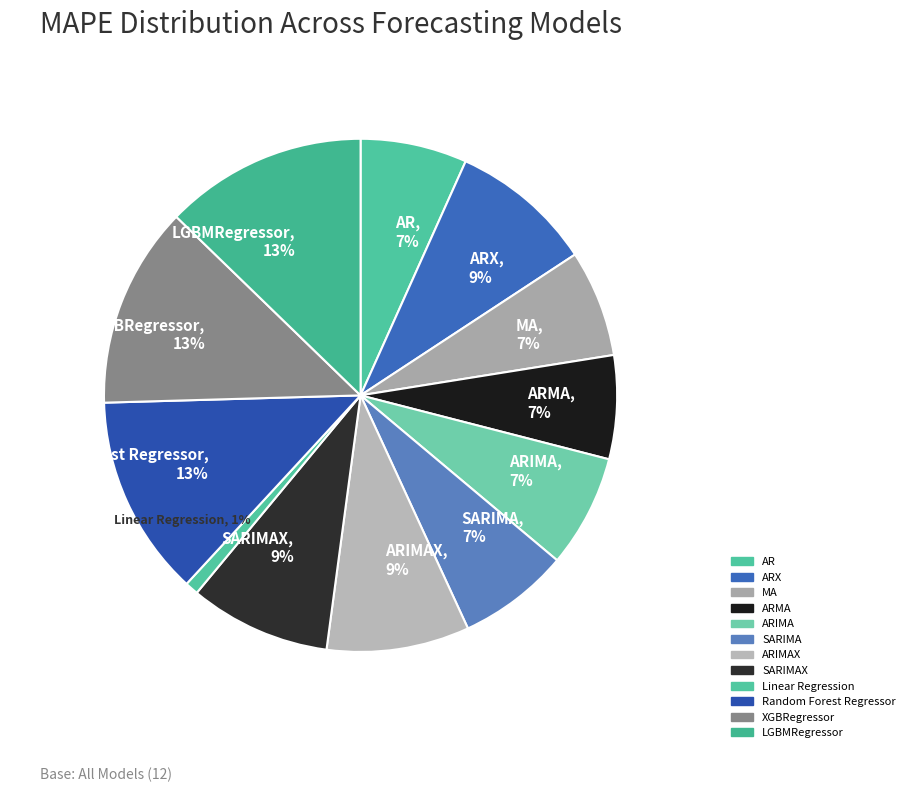

Which slice is the smallest?

Linear Regression, 1%